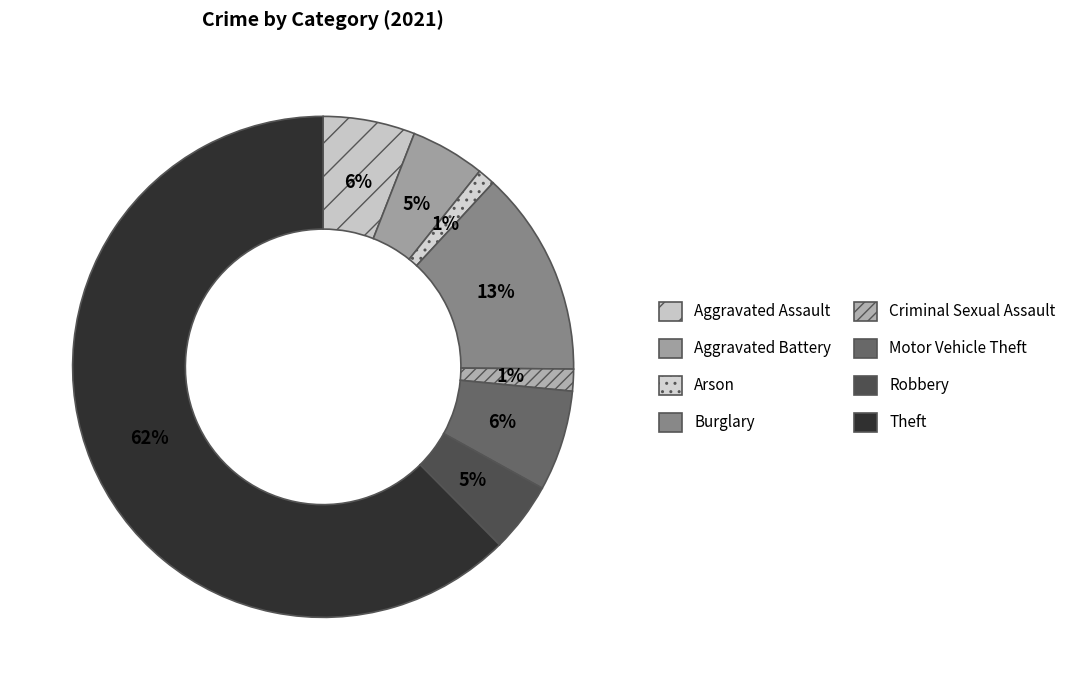

True or false: Theft accounts for 54% of the total.

False